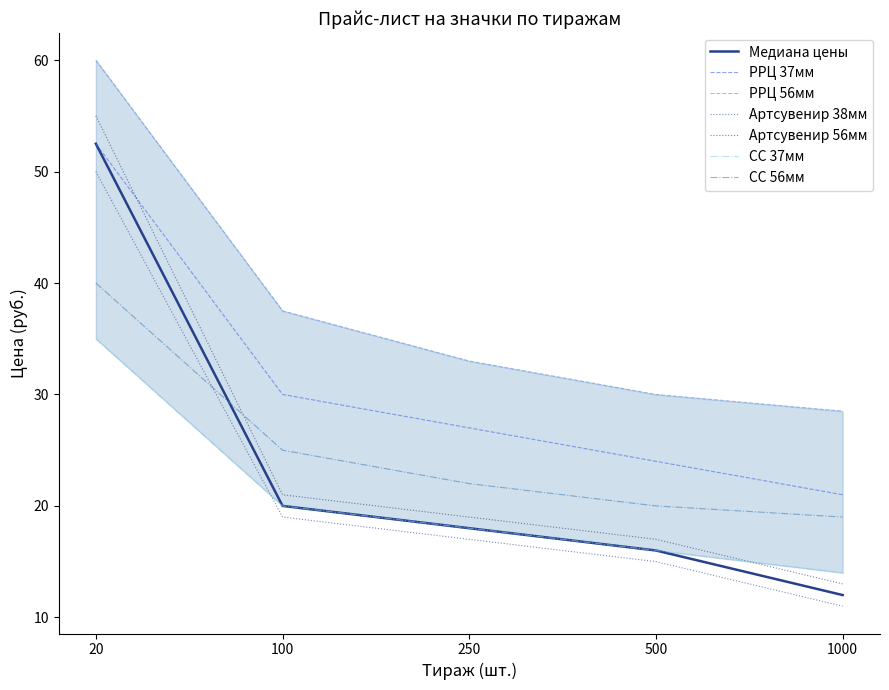

What is the value of the РРЦ 56мм point at the 5th from the left?

28.5